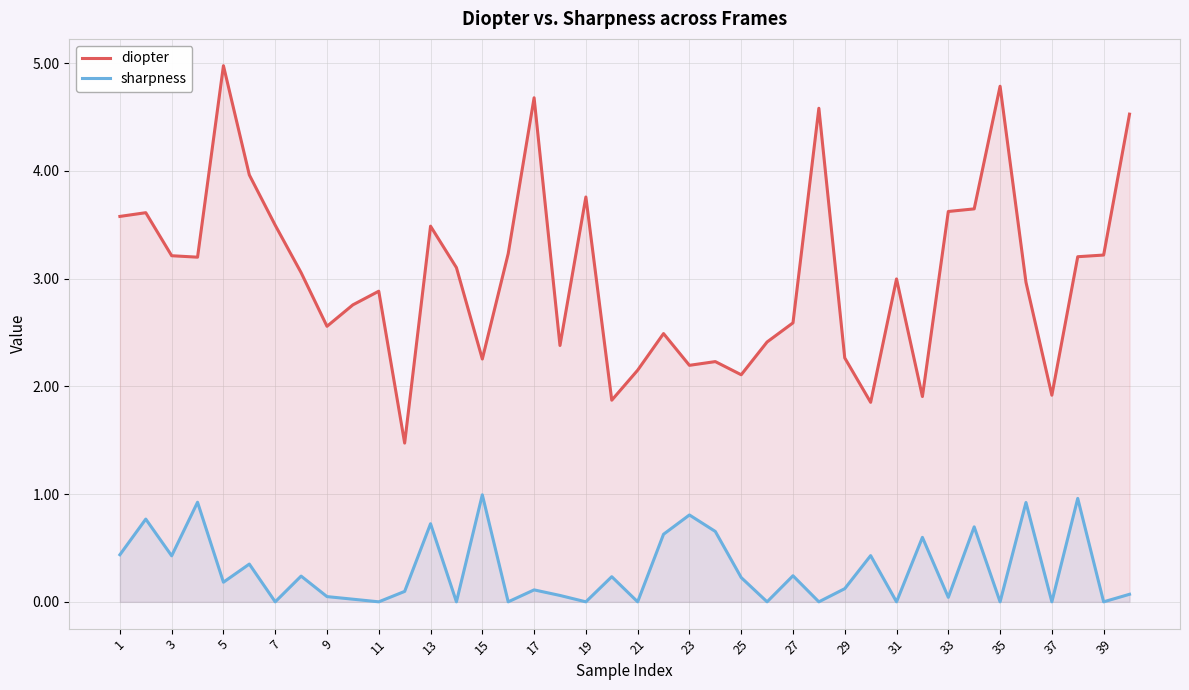

What is the average value of the sharpness series?

0.3